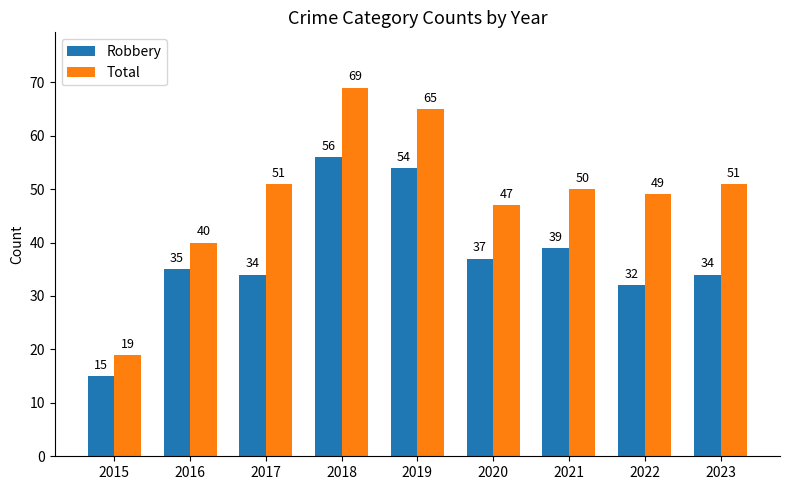

Which series changed the most between 2015 and 2020?

Total